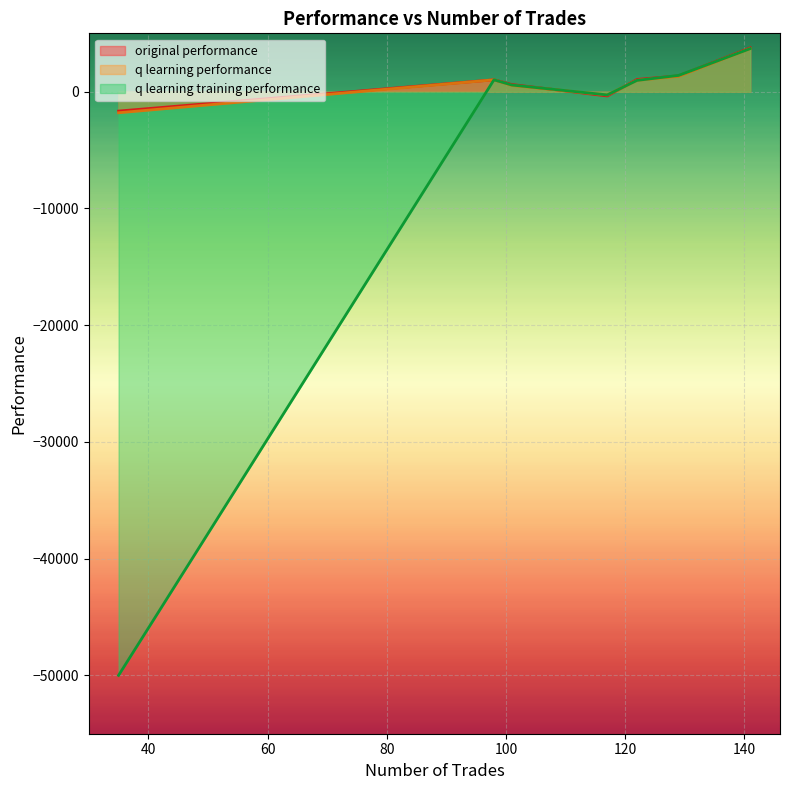

Reading left to right, what are all the values shown in this chart?

original performance: 122=1050.4	129=1359.7	117=-365.4	98=1019.2	141=3756.9	101=617.5	35=-1658.5
q learning performance: 122=968.8	129=1323.9	117=-275.4	98=1019.2	141=3690.5	101=532.5	35=-1804.2
q learning training performance: 122=968.8	129=1397.4	117=-275.4	98=1019.2	141=3690.5	101=571.0	35=-50000.0